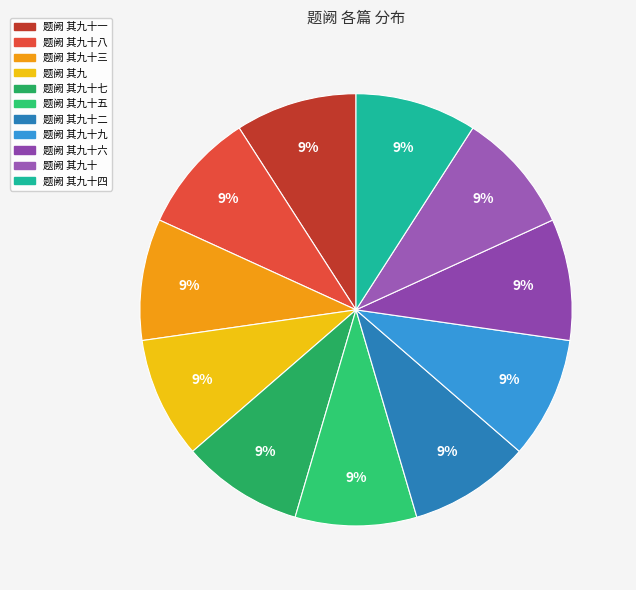

How many slices are in this pie chart?

11